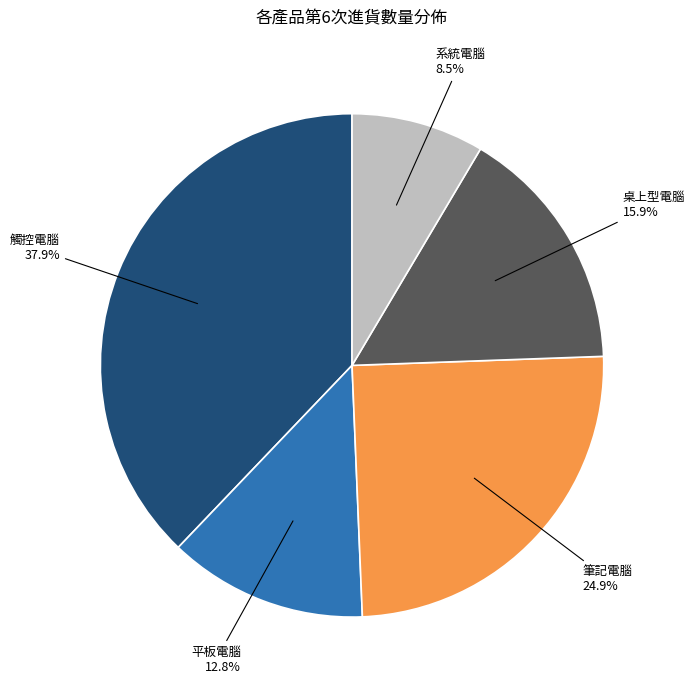

Does any single category account for the majority?

No